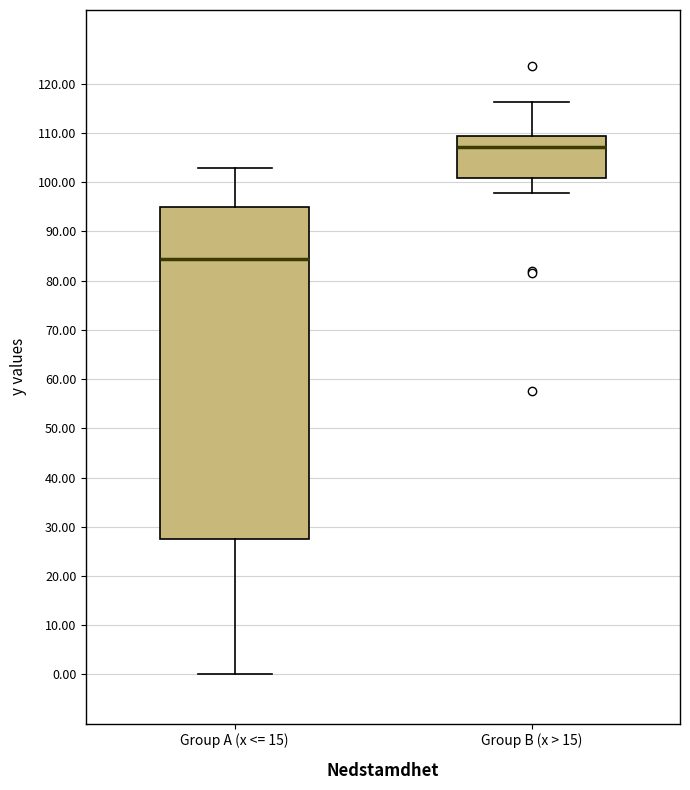

Reading left to right, read every box against the y-axis: the position of its median line, the range the box covers, and the ends of its whiskers. The values are not printed on the chart, so give them approximately, as read against the axis.

Group A (x <= 15): median 85, box 27 to 95, whiskers 0 to 103
Group B (x > 15): median 107, box 101 to 109, whiskers 98 to 116